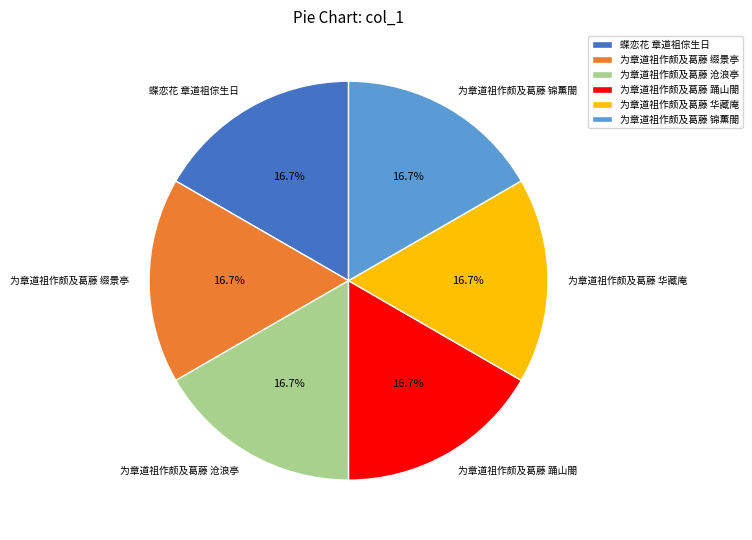

Is 蝶恋花 章道祖倧生日 the majority of the pie?

No